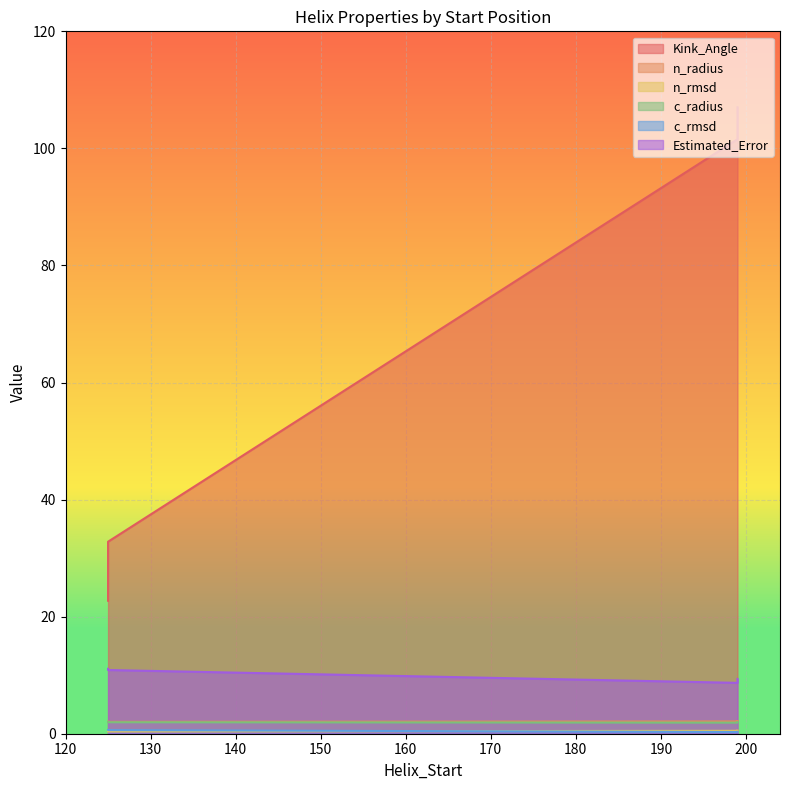

The value of n_radius at 125 is 3.5. True or false?

False